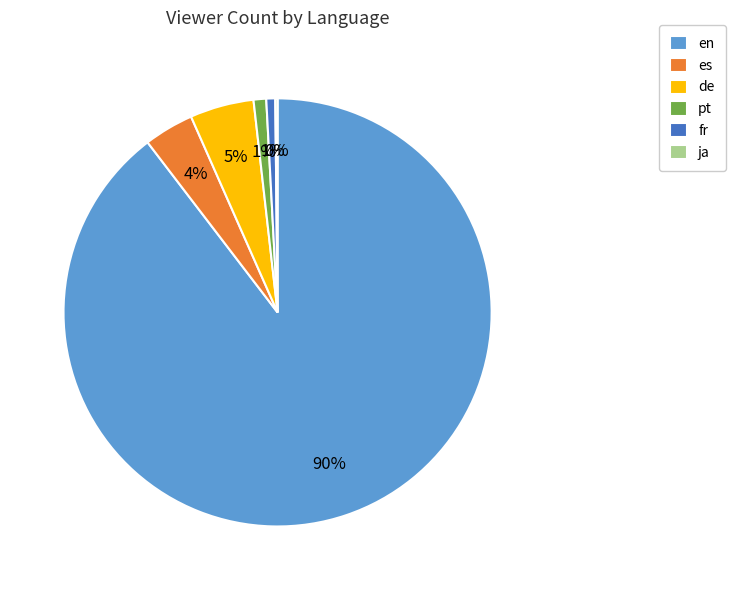

Is it true that pt is 11% of the pie?

False